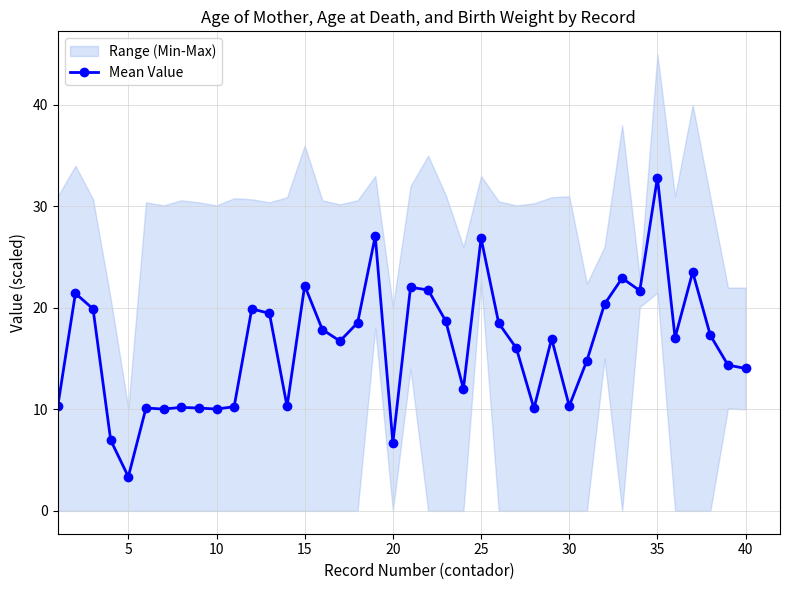

True or false: Mean Value has more than 2 interior local peaks.

True